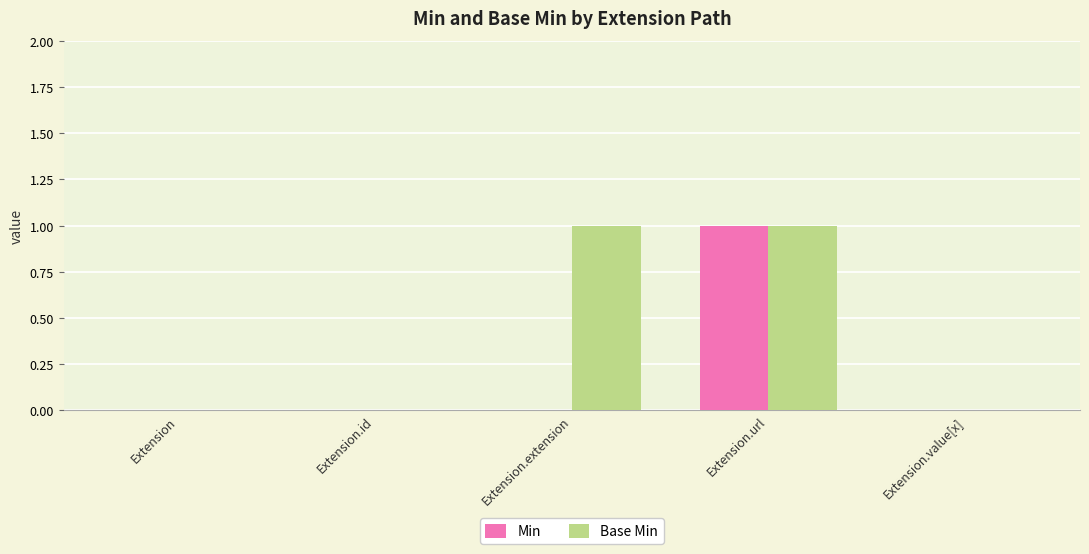

How many Base Min values are between 0 and 1?

5